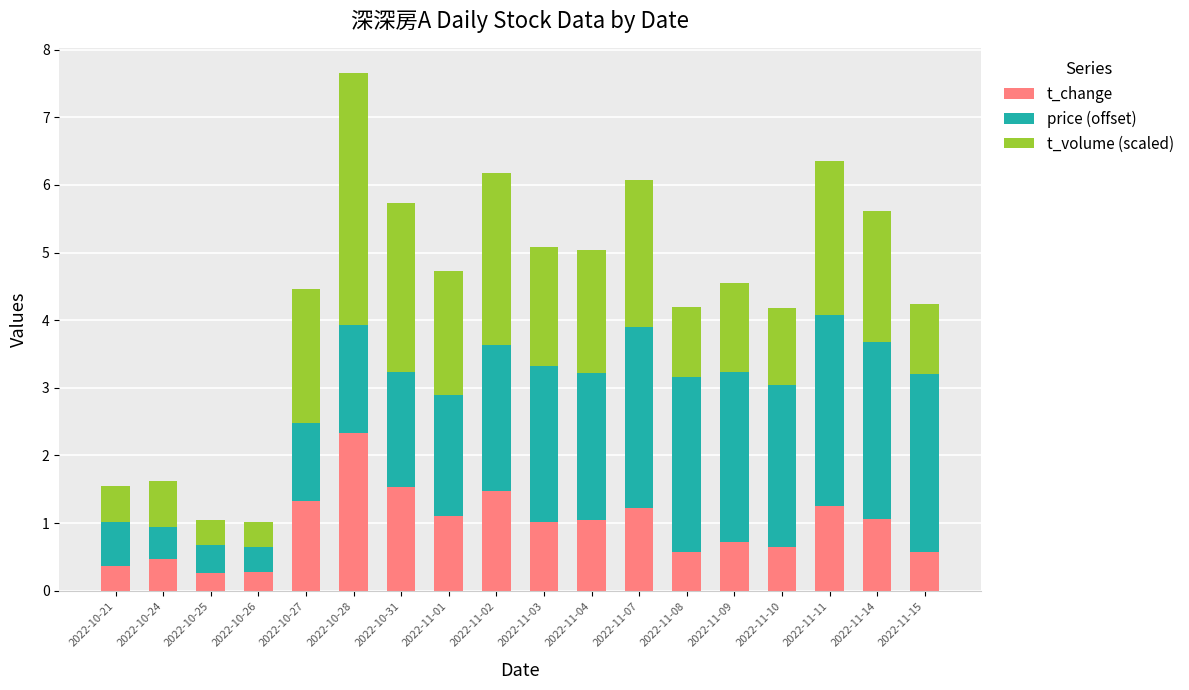

What is the maximum value for t_change?

2.3